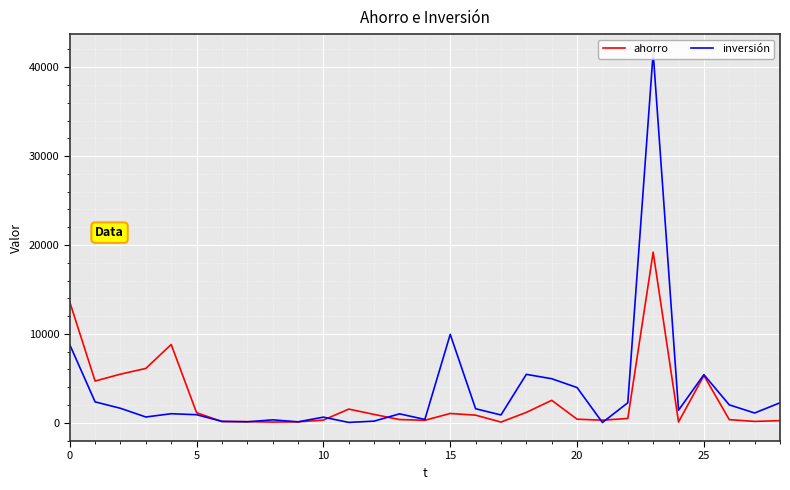

What is the value of the ahorro point at the 25th from the left?

94.0